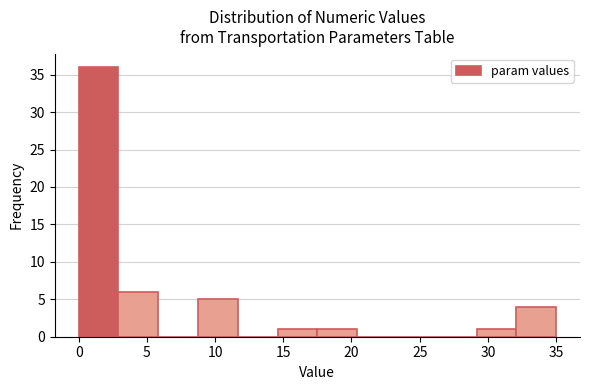

Reading left to right, transcribe this chart: for each bar, give the range it covers on the x-axis and its height. Neither the bar edges nor the heights are printed on the chart, so give them approximately, as read against the axes.

0.0 to 3.0: 36
3.0 to 6.0: 6
6.0 to 9.0: 0
9.0 to 11.5: 5
11.5 to 14.5: 0
14.5 to 17.5: 1
17.5 to 20.5: 1
20.5 to 23.5: 0
23.5 to 26.5: 0
26.5 to 29.0: 0
29.0 to 32.0: 1
32.0 to 35.0: 4